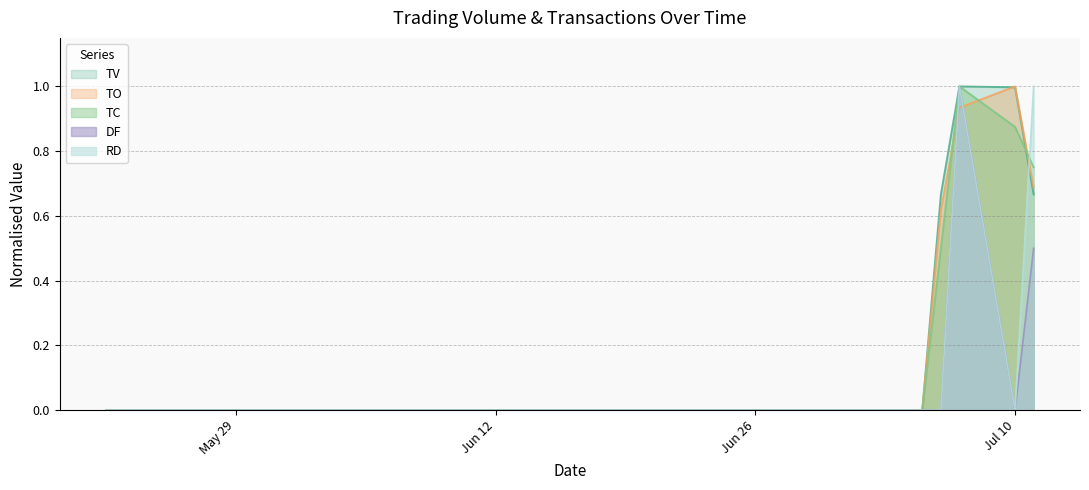

True or false: DF has a value of 0.0 at 2017-07-03.

True